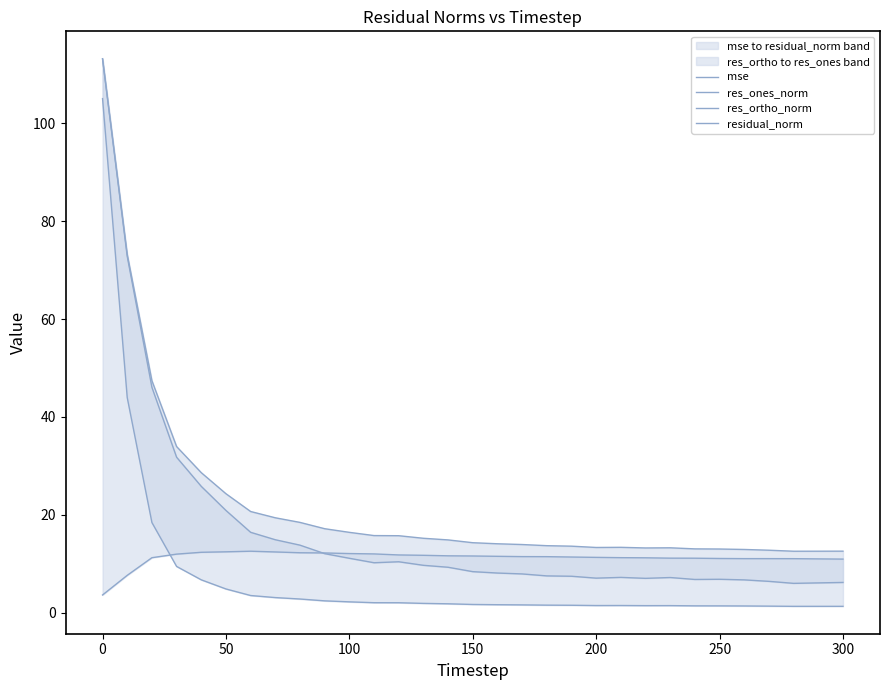

True or false: mse and residual_norm intersect in this chart.

False